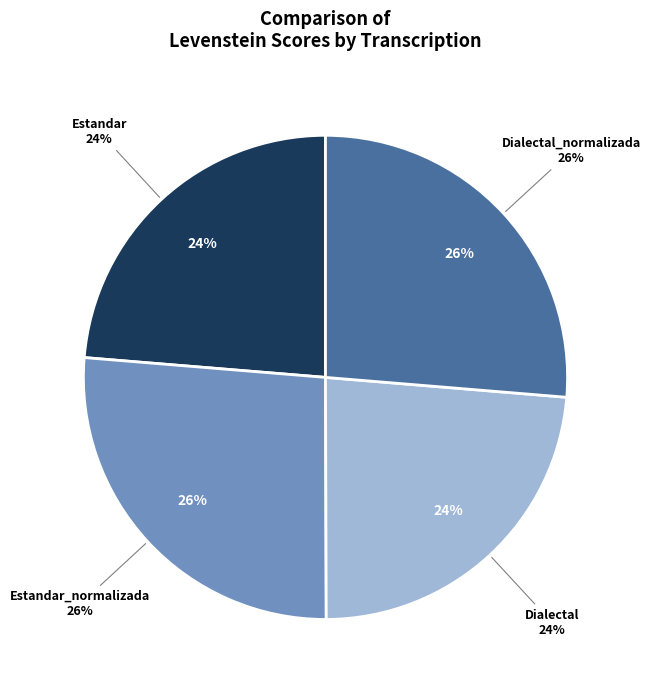

Is there any slice that represents more than half of the pie?

No